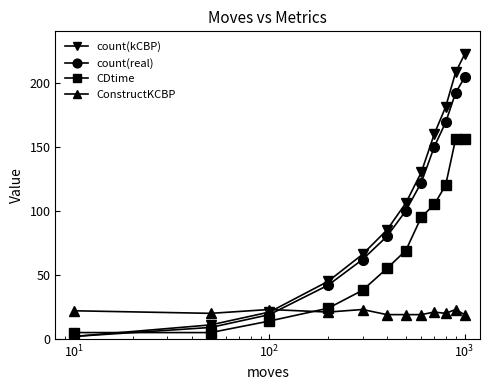

How many categories are shown in the chart?

12